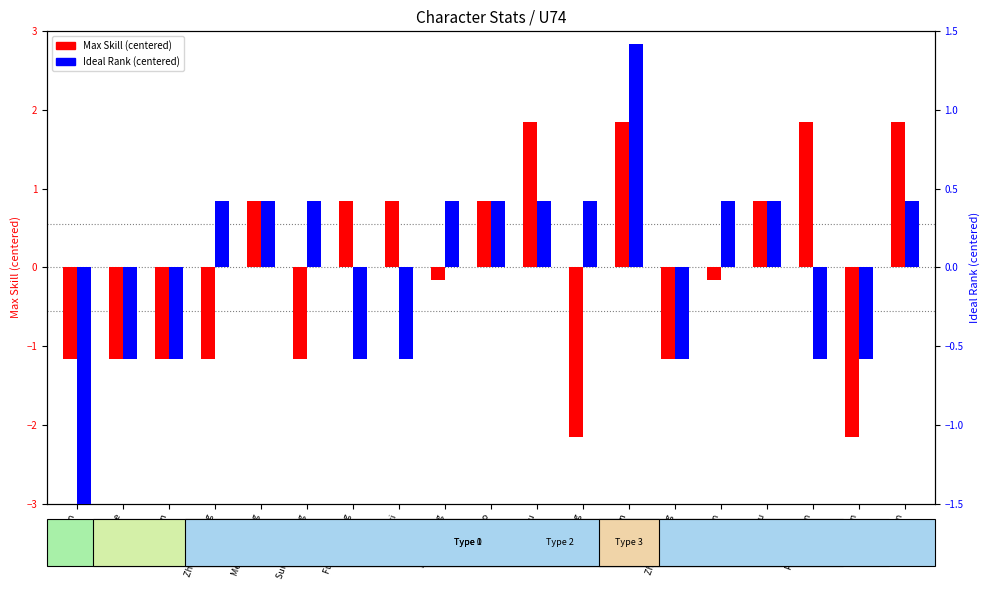

What is the difference between the Ideal Rank (centered) values at Pang Bingxun and Shi Yousan?

1.0